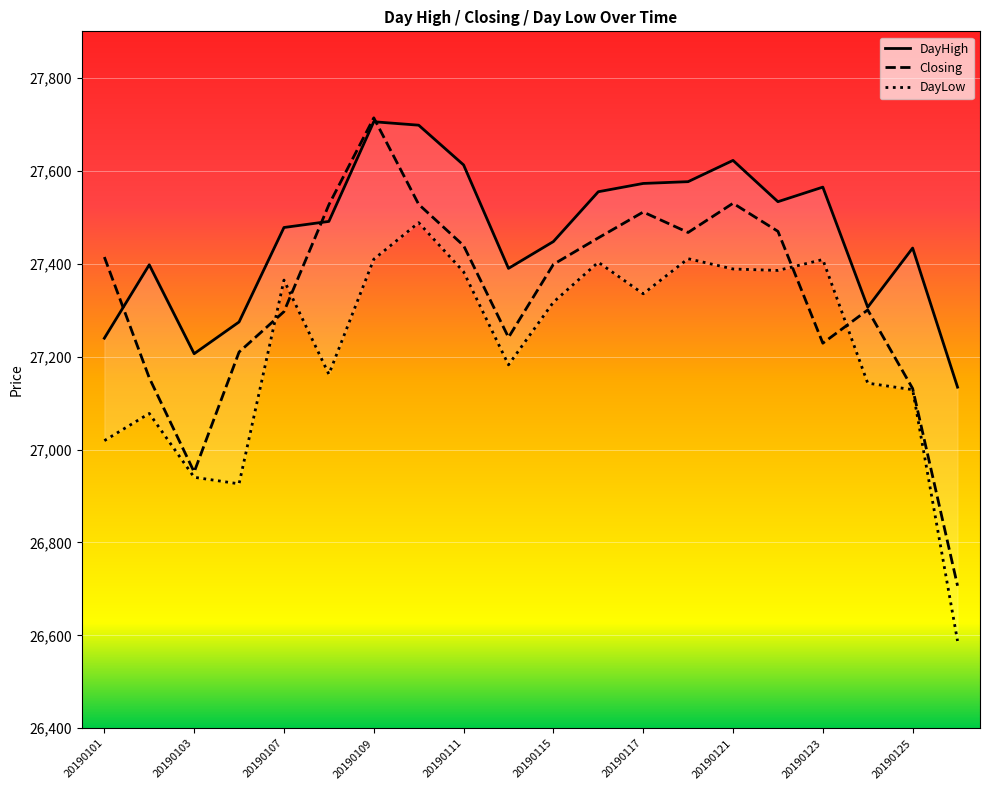

Read the Closing value at 20190111.

27438.9